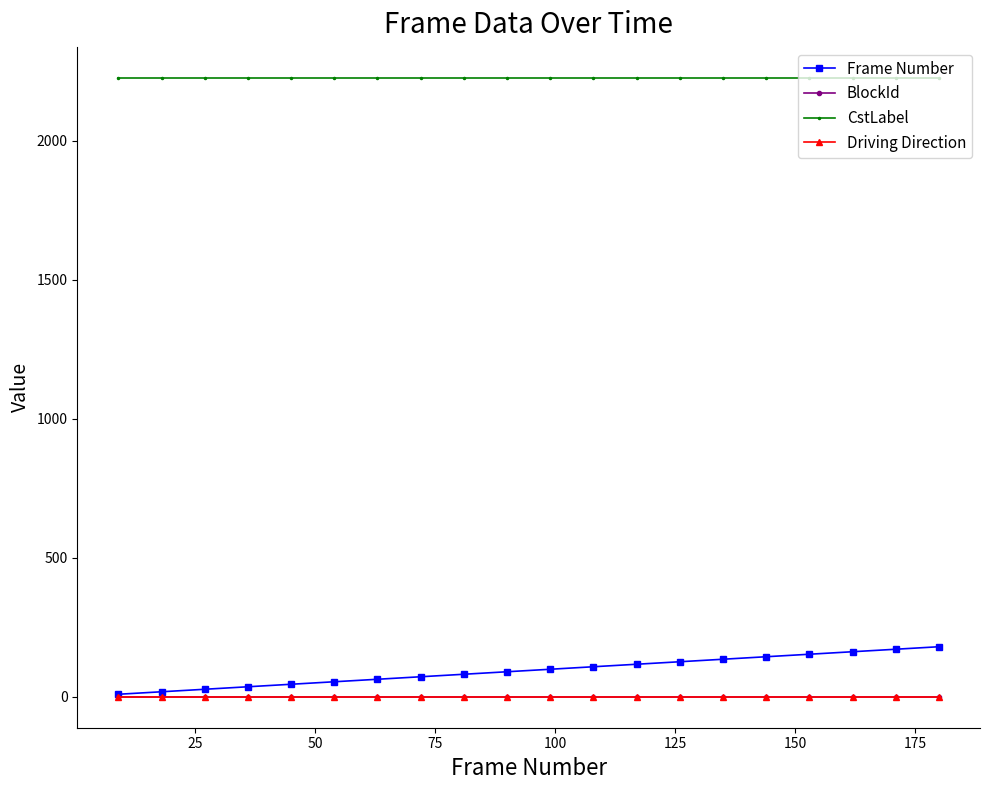

Which series has the widest spread of values?

Frame Number